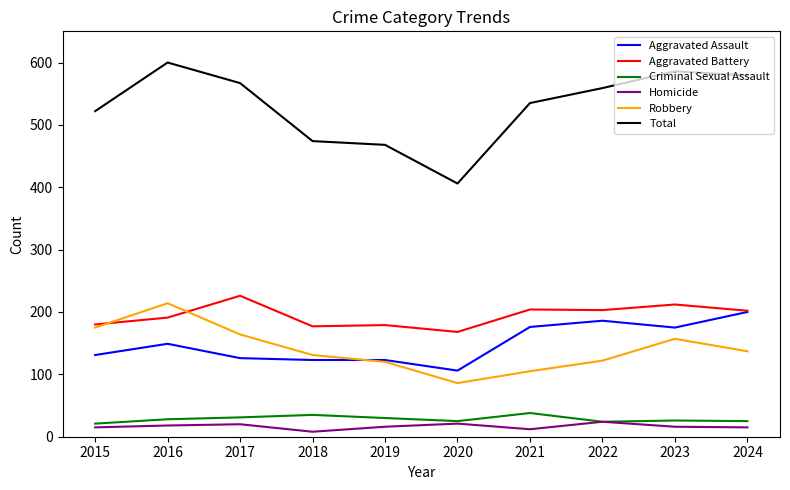

Count the number of data series in this chart.

6